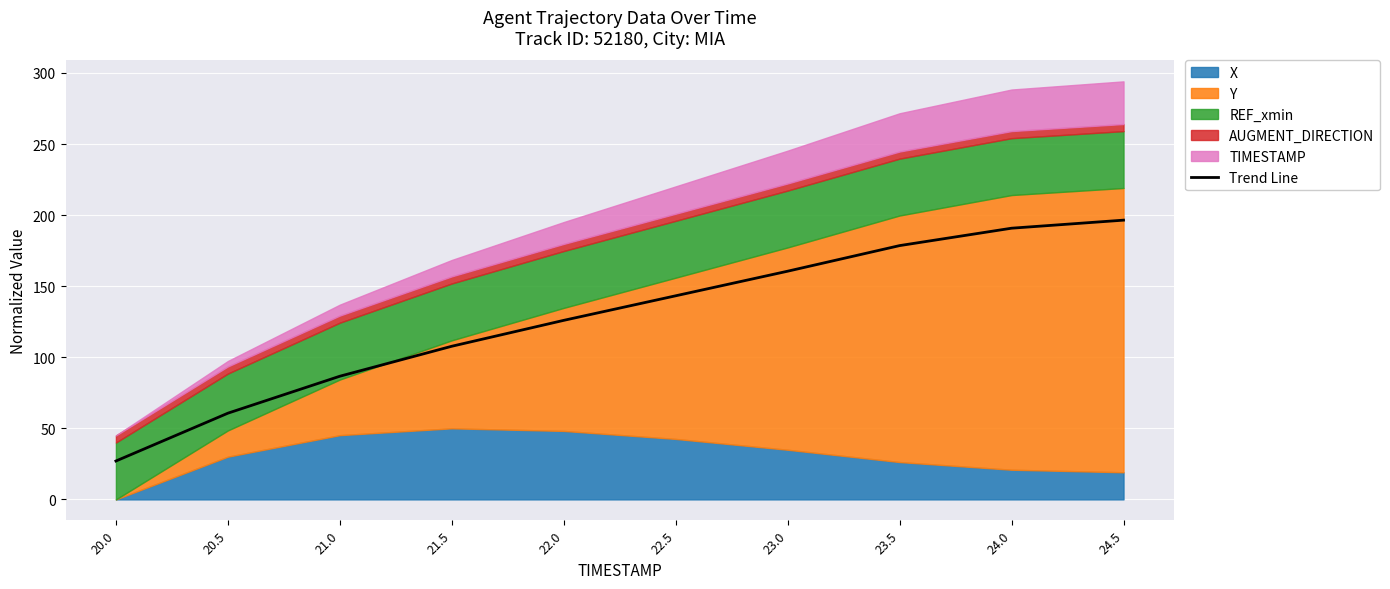

Read the value at 20.0.

27.0